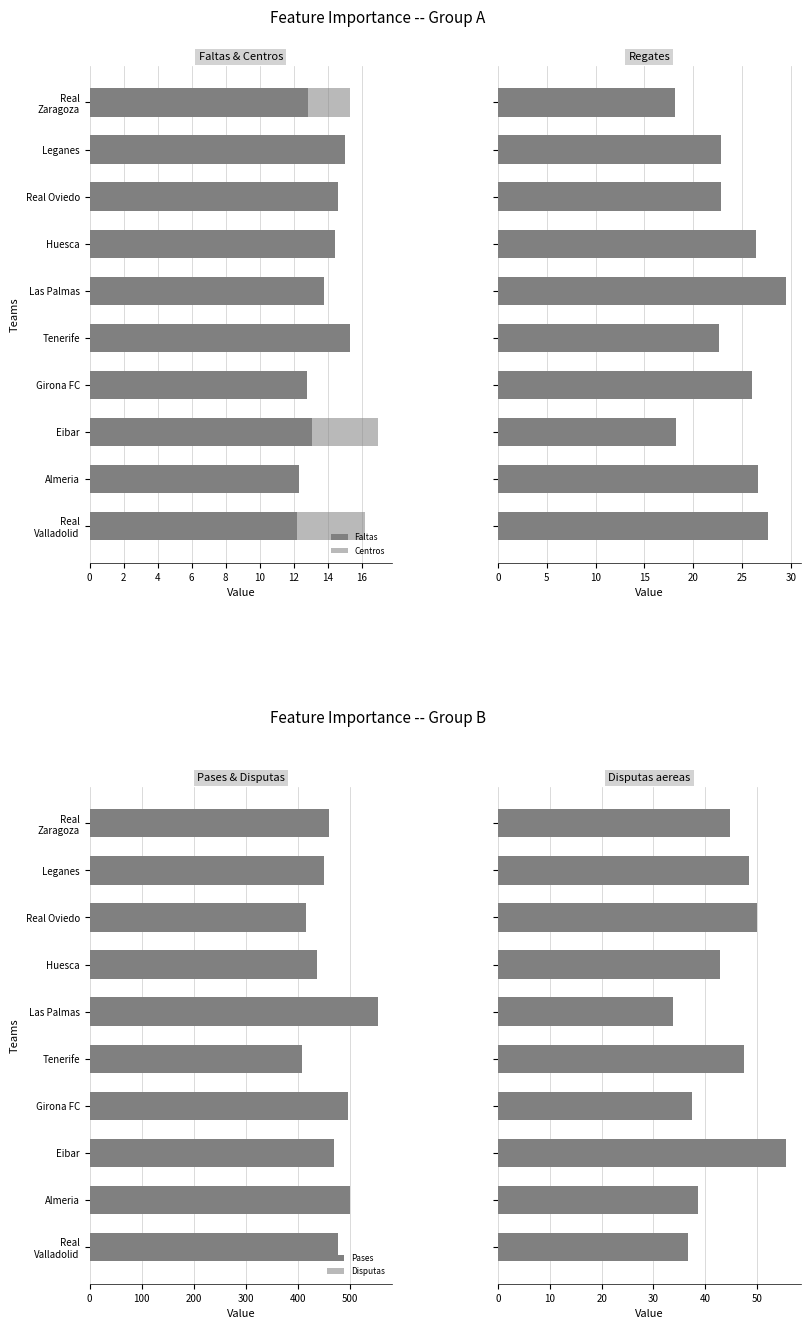

What is the maximum value shown in the chart?

553.2